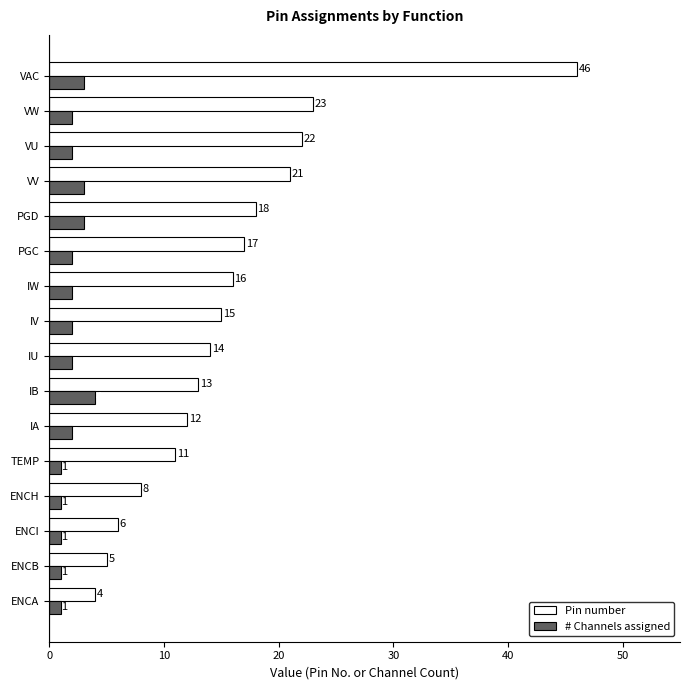

What value does the Pin number series have at IU?

14